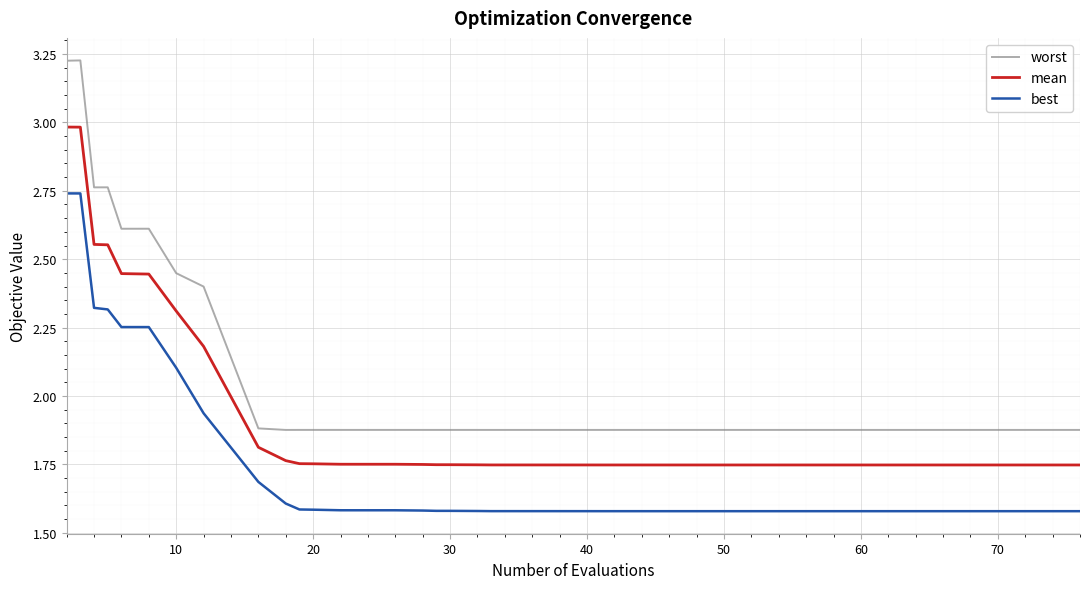

True or false: best and worst intersect in this chart.

False